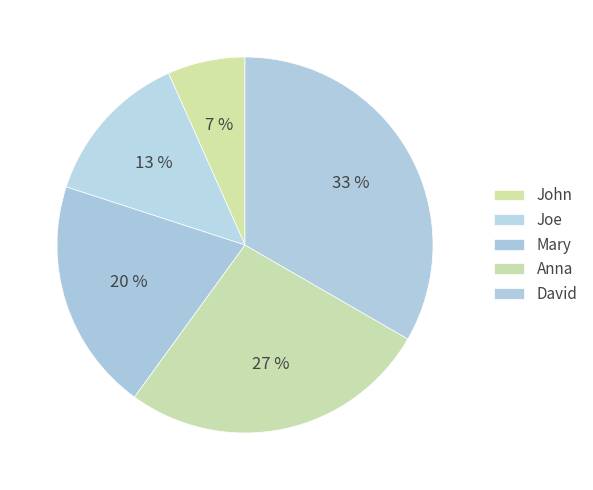

How many segments does this pie chart have?

5